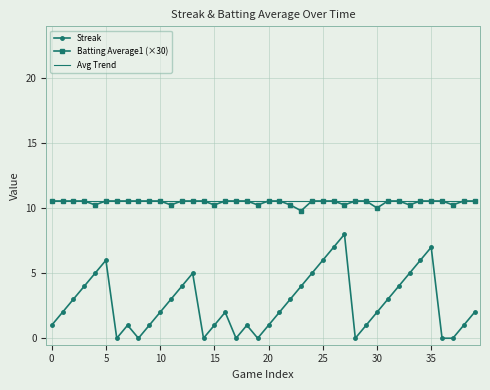

What is the highest value of the Batting Average1 (×30) series?

10.6